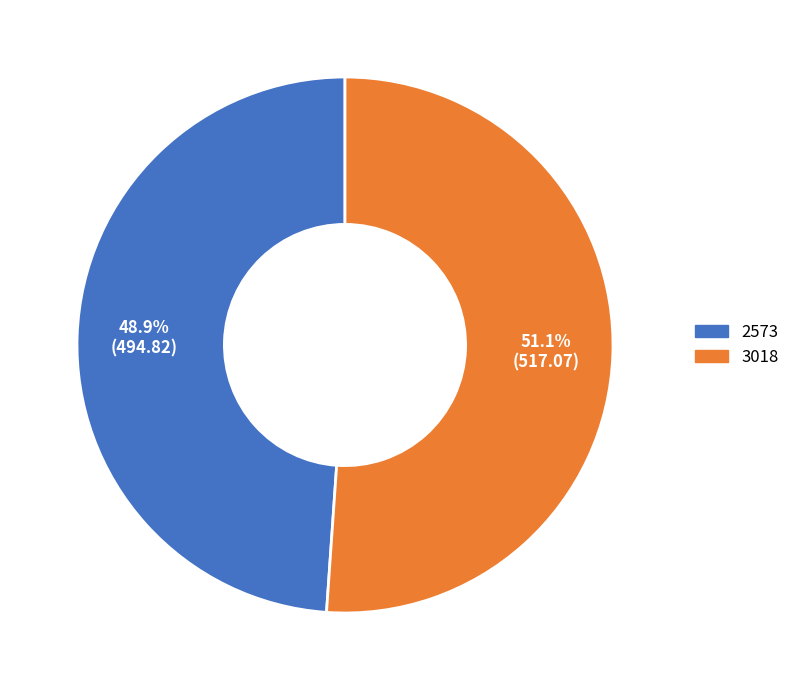

Between 3018 and 2573, which is larger?

3018